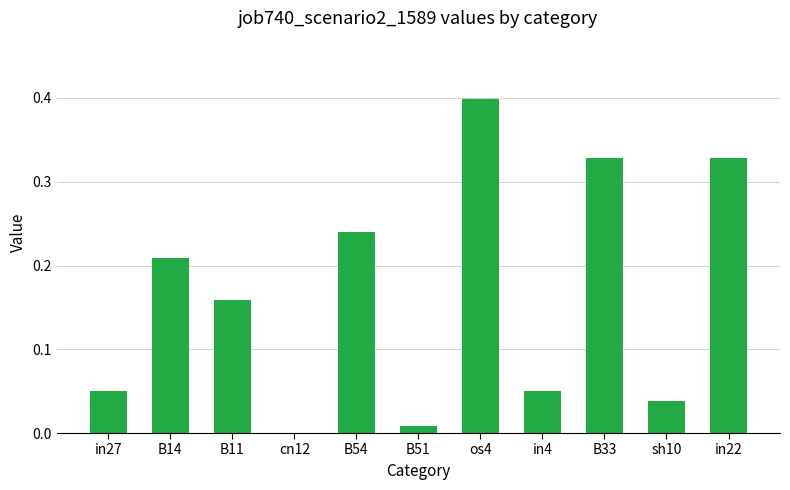

Are the bars horizontal?

No